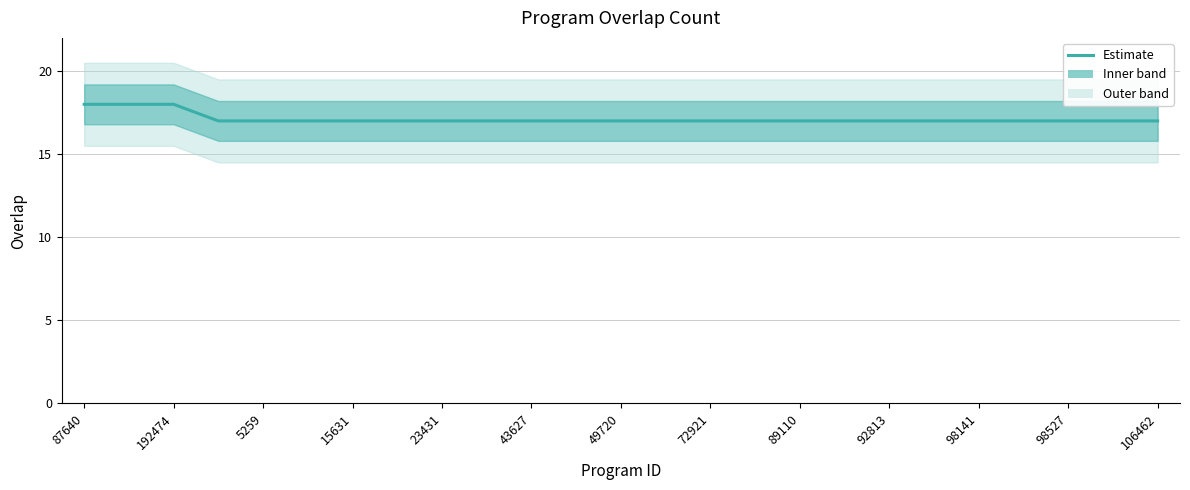

Is this an area chart (filled region under the line)?

No